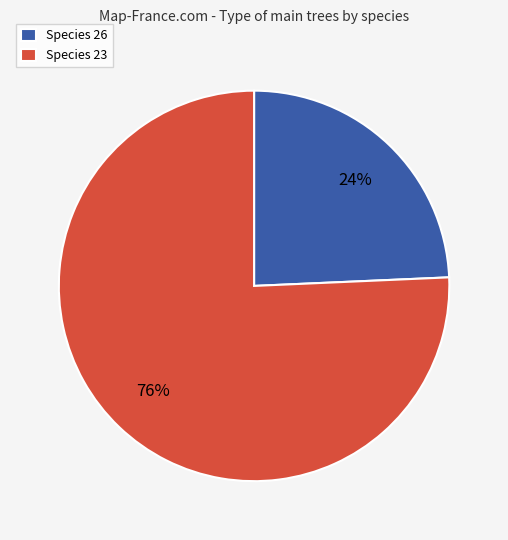

The Species 26 slice represents 15% of the pie. True or false?

False